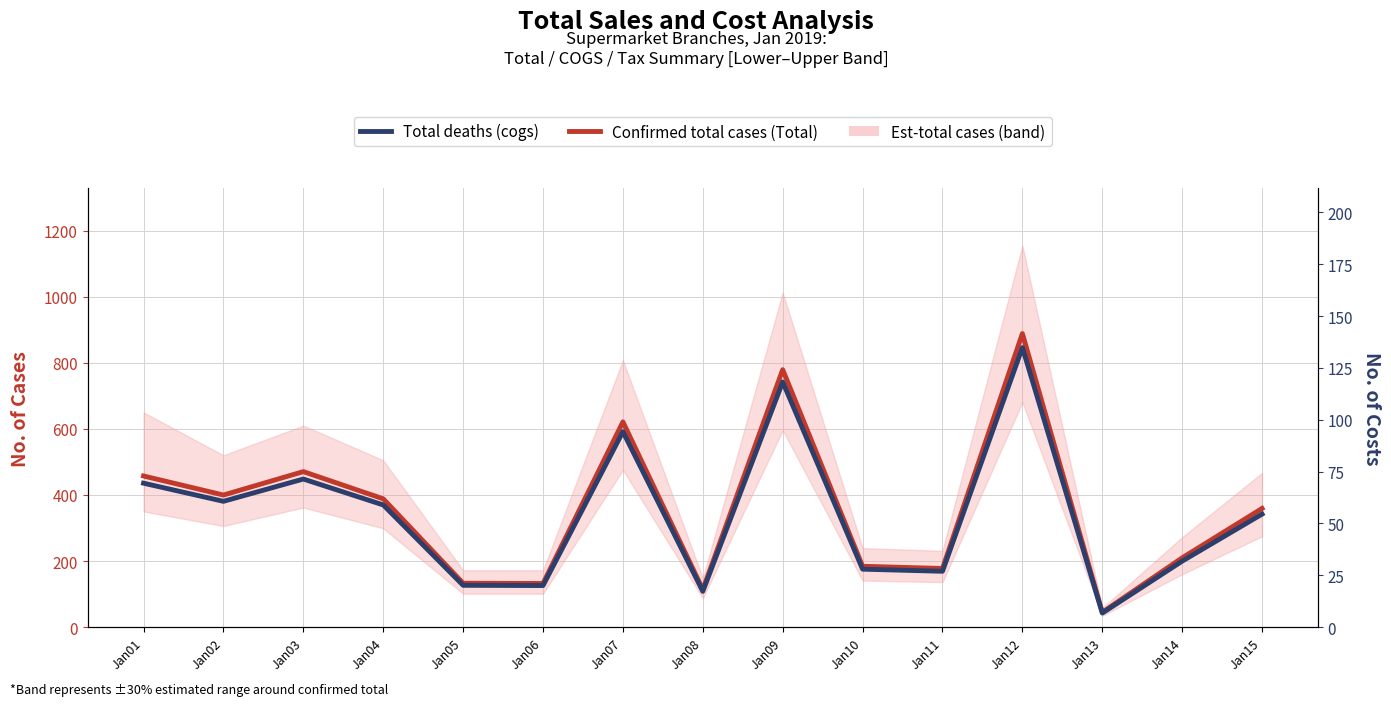

What is the value of the Total deaths point at the 13th from the left?

42.5